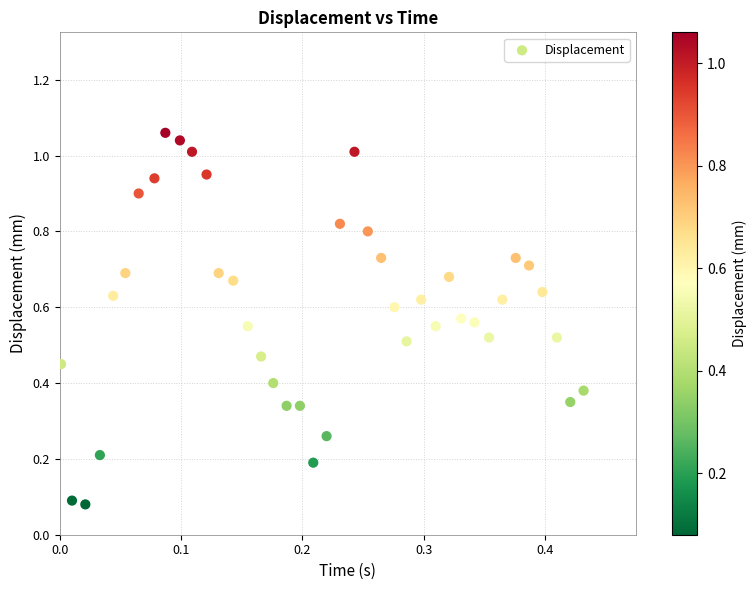

How many points are shown in the scatter plot?

40